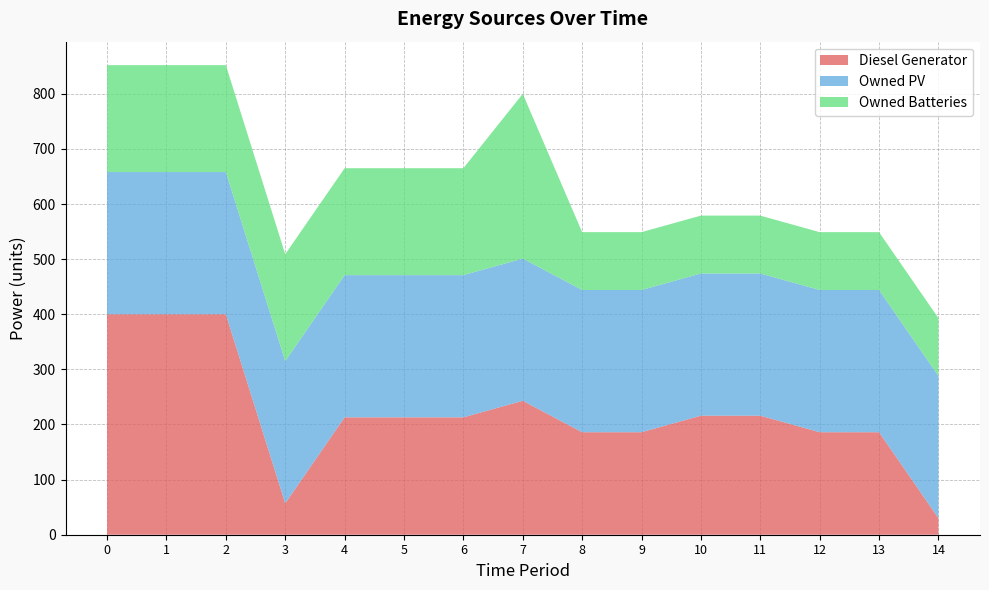

Reading right to left, what are all the values shown in this chart?

Diesel Generator: 14=30	13=186	12=186	11=216	10=216	9=186	8=186	7=243	6=213	5=213	4=213	3=57	2=400	1=400	0=400
Owned PV: 14=258	13=258	12=258	11=258	10=258	9=258	8=258	7=258	6=258	5=258	4=258	3=258	2=258	1=258	0=258
Owned Batteries: 14=105	13=105	12=105	11=105	10=105	9=105	8=105	7=299	6=194	5=194	4=194	3=194	2=194	1=194	0=194